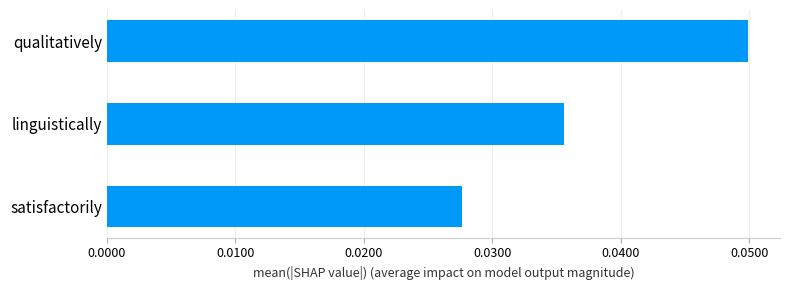

Rank the categories by value from highest to lowest.

qualitatively, linguistically, satisfactorily